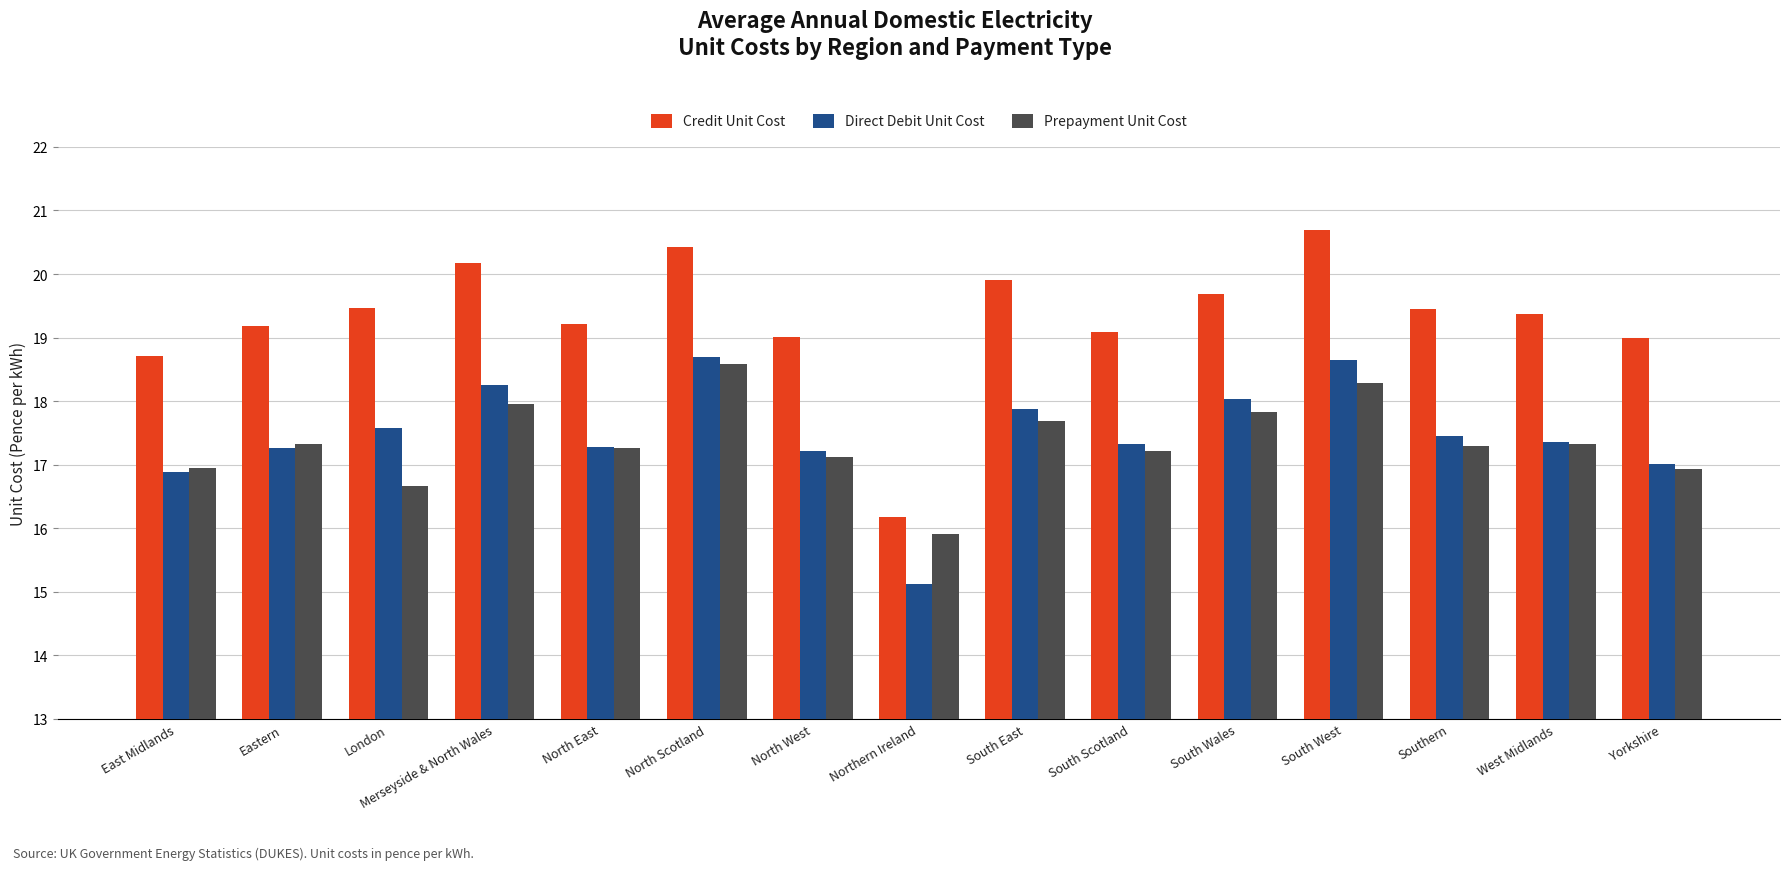

Which category has the lowest value in the Prepayment Unit Cost series?

Northern Ireland